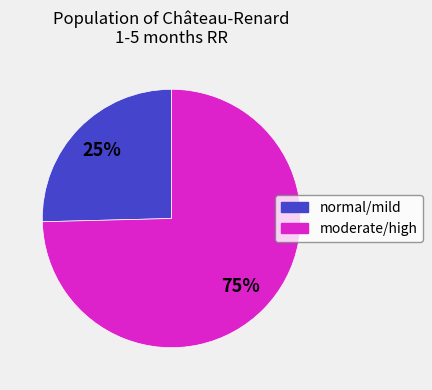

Does any single category account for the majority?

Yes